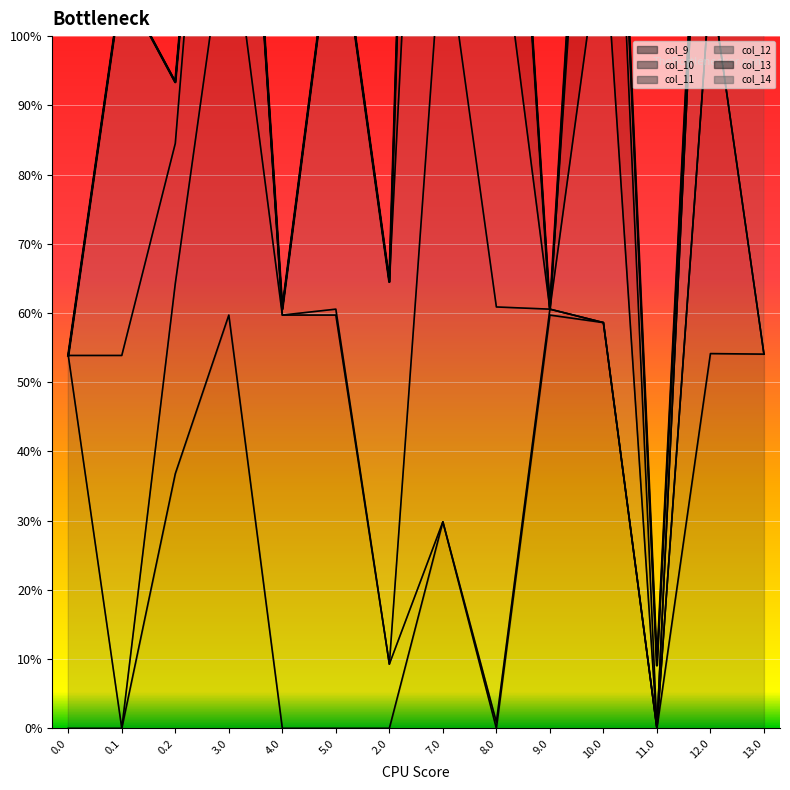

Is it true that the value at 8.0 is 93.4?

False